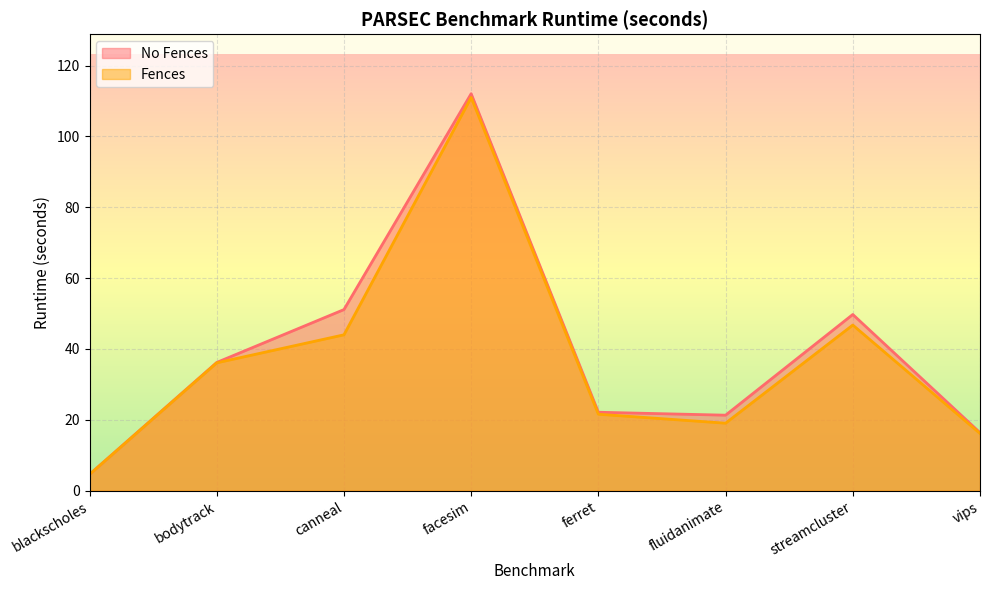

True or false: No Fences has more than 2 points higher than both neighbors.

False